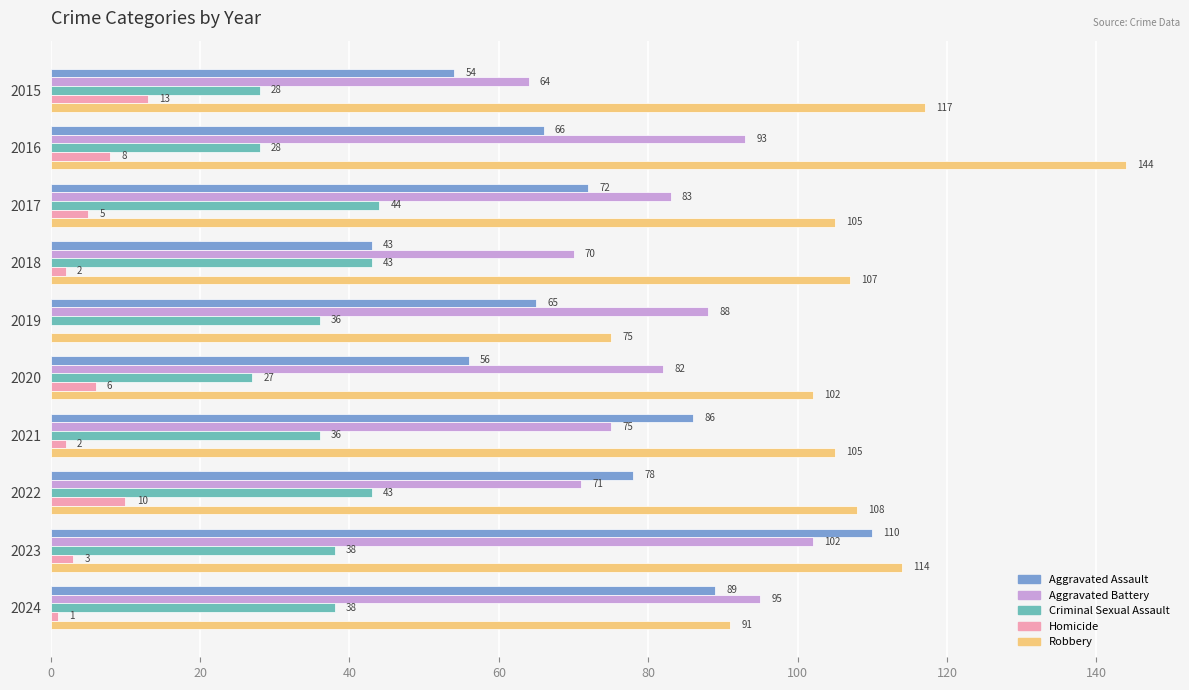

Which series has the largest total across all categories?

Robbery